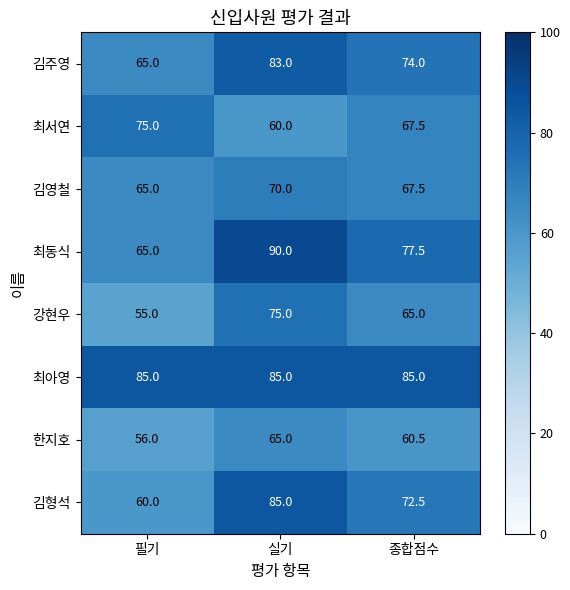

What is the spread (max minus min) of values at 실기?

30.0